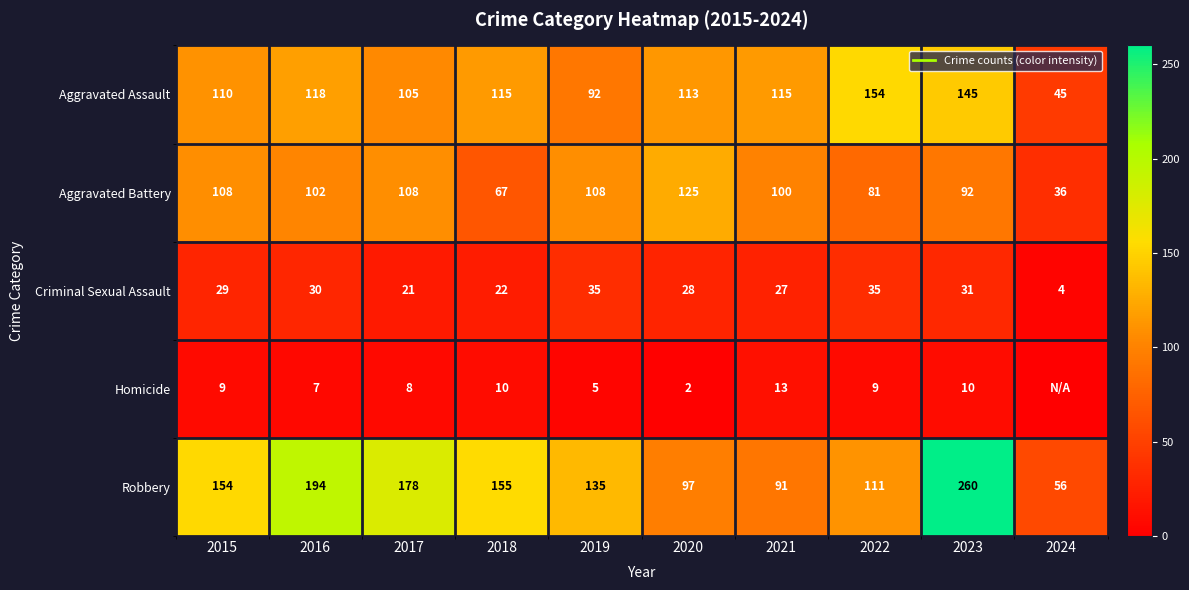

How many data points in Homicide are above 9?

3